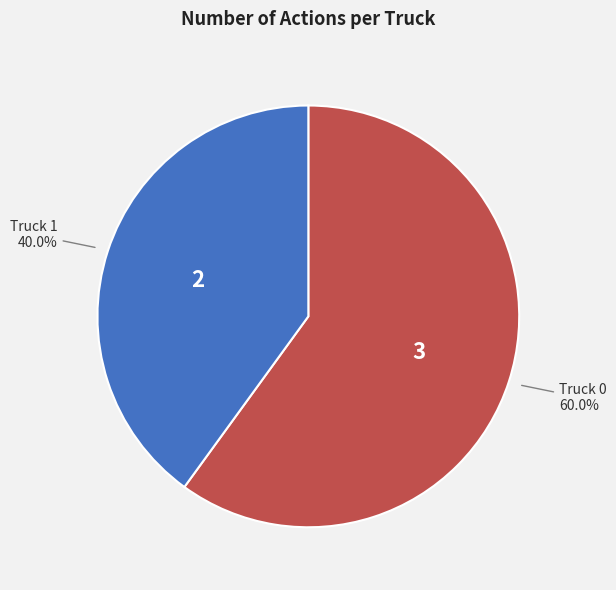

Is there a majority slice in this chart?

Yes